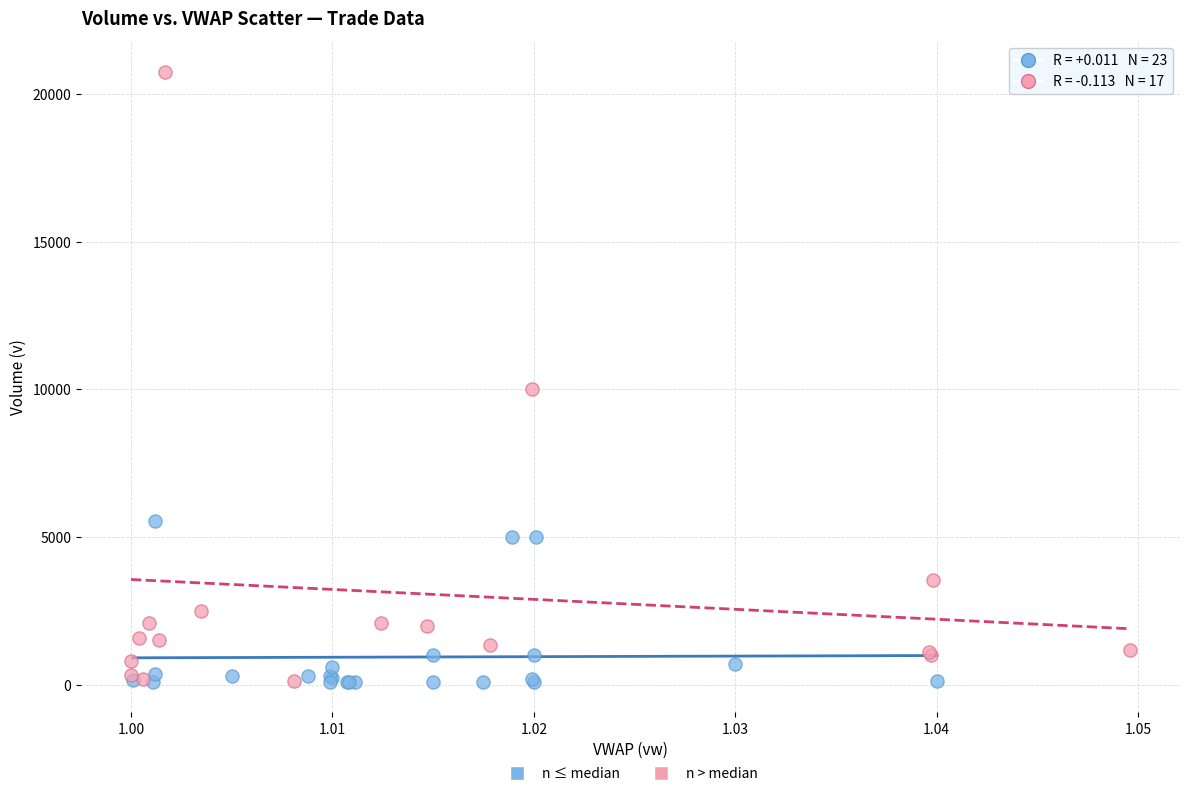

Which series has the largest Y range (max minus min)?

n > median